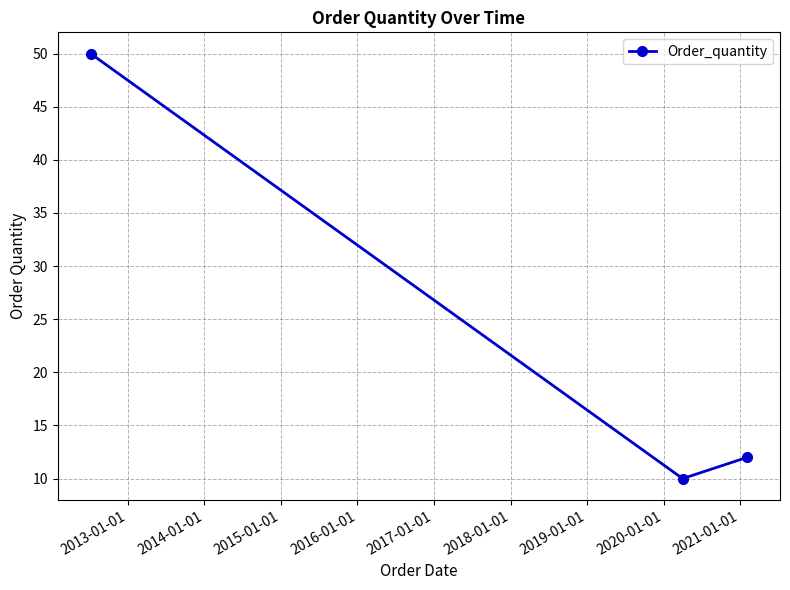

Is this an area chart (filled region under the line)?

No